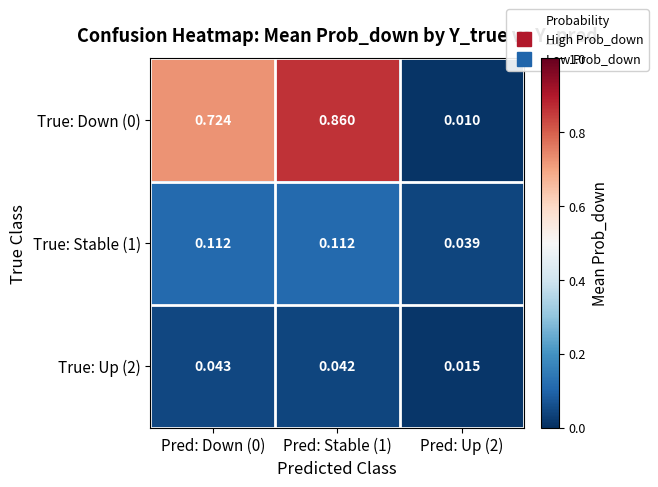

At how many categories does at least one series exceed 0?

3